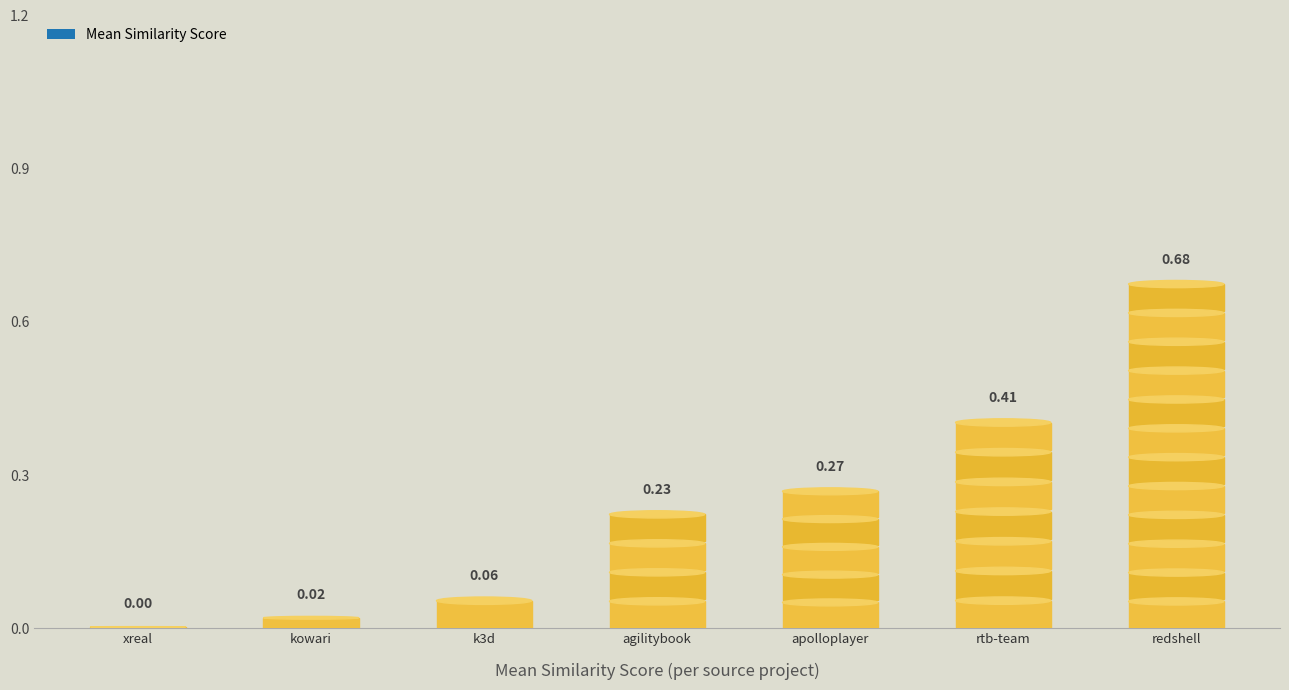

The value of agilitybook.csv at xreal.csv is 0.4. True or false?

False